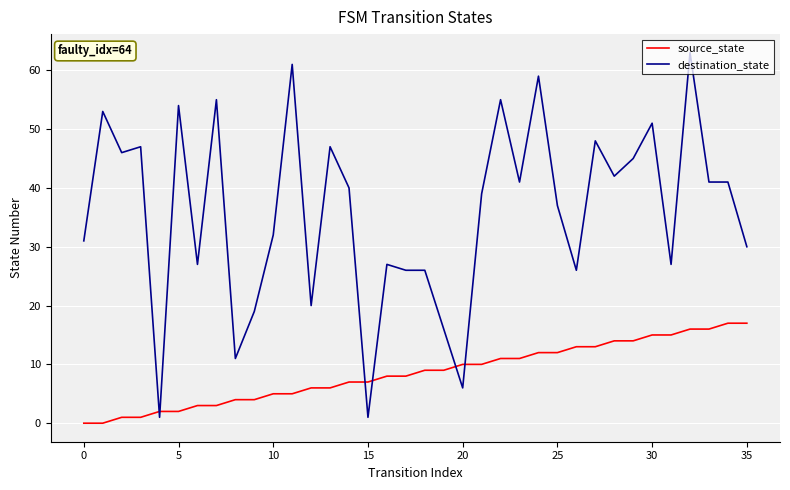

Which series has the widest spread of values?

destination_state